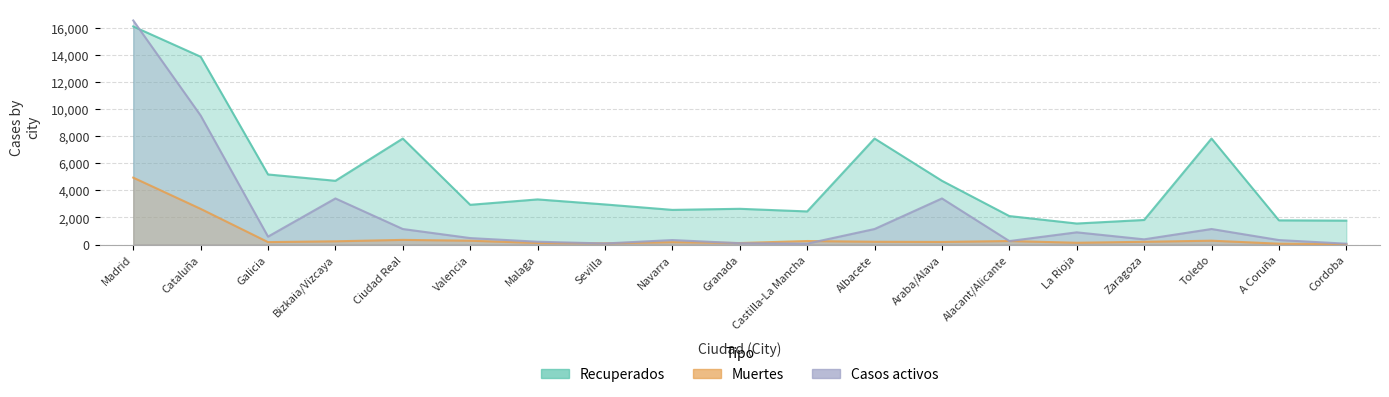

Reading right to left, extract all data points from this chart.

Recuperados: Cordoba=1768	A Coruña=1788	Toledo=7827	Zaragoza=1816	La Rioja=1554	Alacant/Alicante=2105	Araba/Alava=4708	Albacete=7827	Castilla-La Mancha=2446	Granada=2641	Navarra=2561	Sevilla=2962	Malaga=3334	Valencia=2935	Ciudad Real=7827	Bizkaia/Vizcaya=4708	Galicia=5175	Cataluña=13867	Madrid=16100
Muertes: Cordoba=32	A Coruña=67	Toledo=287	Zaragoza=206	La Rioja=134	Alacant/Alicante=263	Araba/Alava=194	Albacete=208	Castilla-La Mancha=263	Granada=114	Navarra=178	Sevilla=93	Malaga=118	Valencia=286	Ciudad Real=346	Bizkaia/Vizcaya=242	Galicia=182	Cataluña=2637	Madrid=4941
Casos activos: Cordoba=66	A Coruña=333	Toledo=1149	Zaragoza=387	La Rioja=904	Alacant/Alicante=259	Araba/Alava=3405	Albacete=1149	Castilla-La Mancha=71	Granada=101	Navarra=334	Sevilla=82	Malaga=211	Valencia=480	Ciudad Real=1149	Bizkaia/Vizcaya=3405	Galicia=587	Cataluña=9528	Madrid=16543